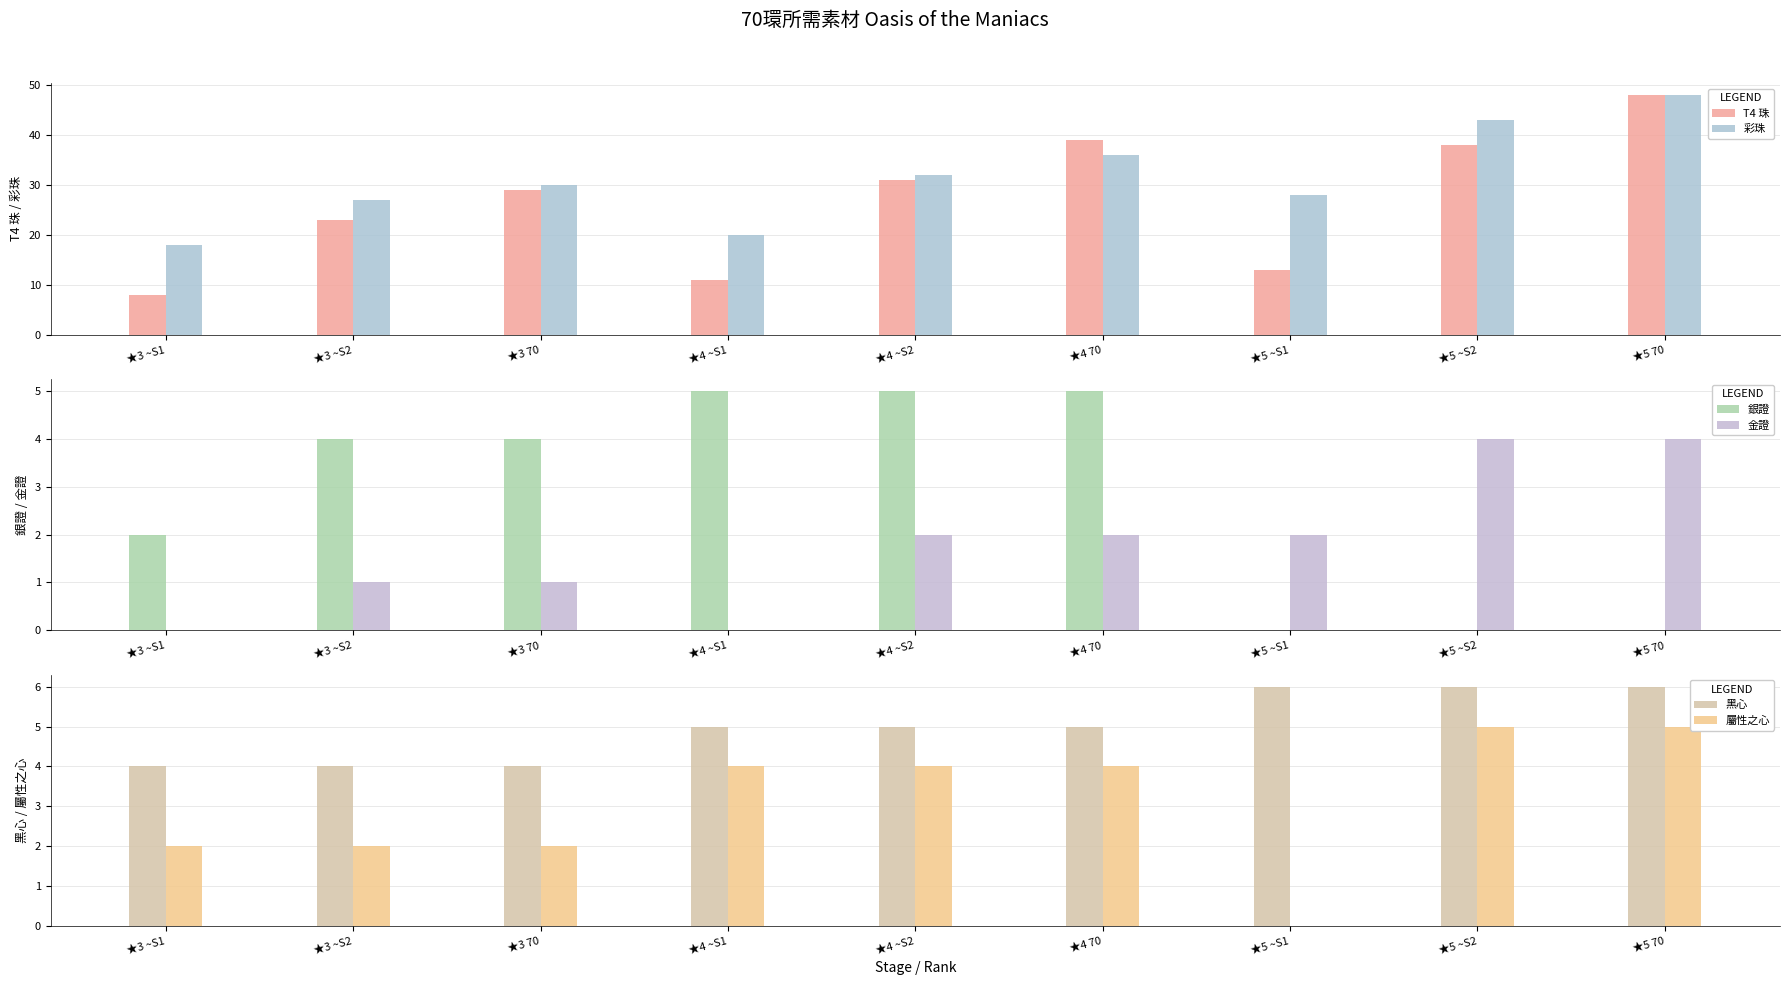

Reading left to right, extract all data points from this chart.

T4 珠: 8	23	29	11	31	39	13	38	48
彩珠: 18	27	30	20	32	36	28	43	48
銀證: 2	4	4	5	5	5	0	0	0
金證: 0	1	1	0	2	2	2	4	4
黑心: 4	4	4	5	5	5	6	6	6
屬性之心: 2	2	2	4	4	4	0	5	5